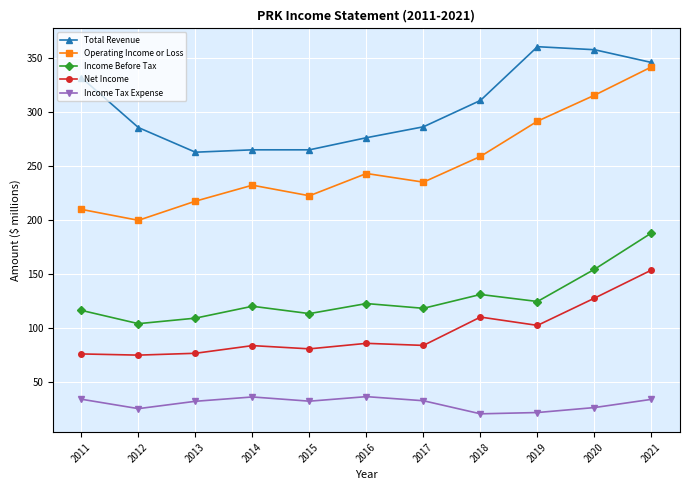

Which series changed the most between 2017 and 2020?

Operating Income or Loss